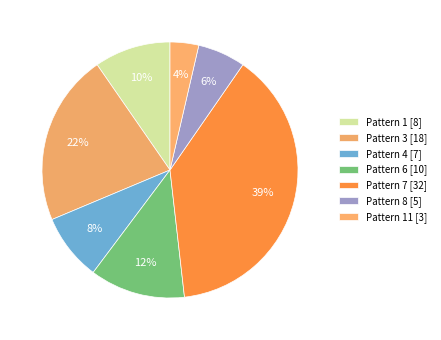

Which slice is the smallest?

Pattern 11 [3]